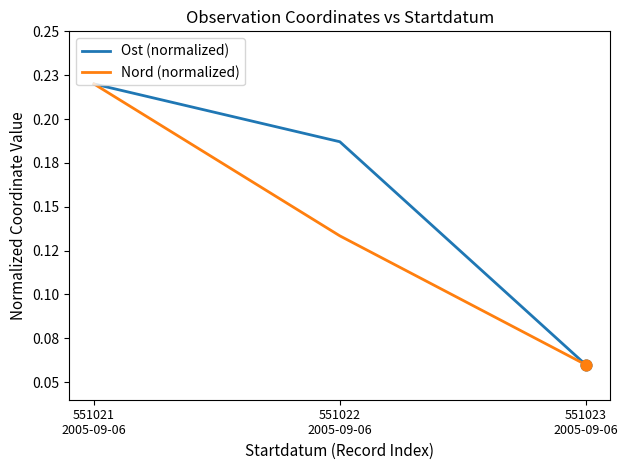

Is the value of Ost (normalized) at 551022
2005-09-06 greater than the value of Nord (normalized) at 551022
2005-09-06?

Yes